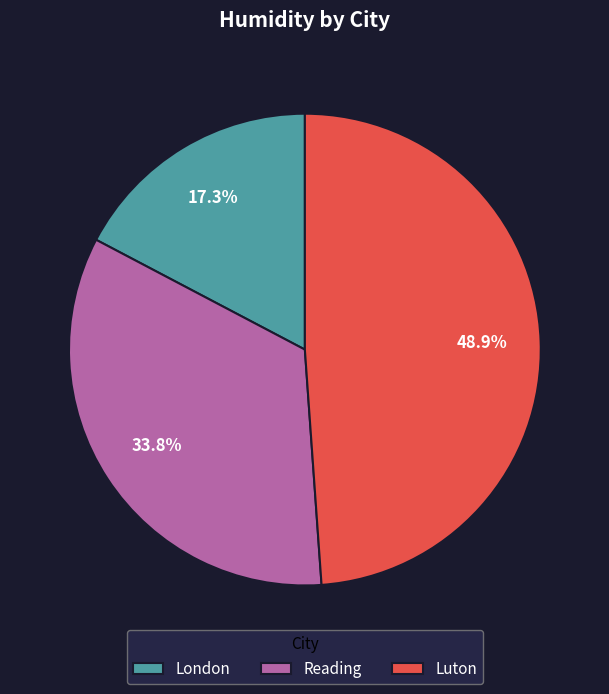

Does London represent more than half of the total?

No